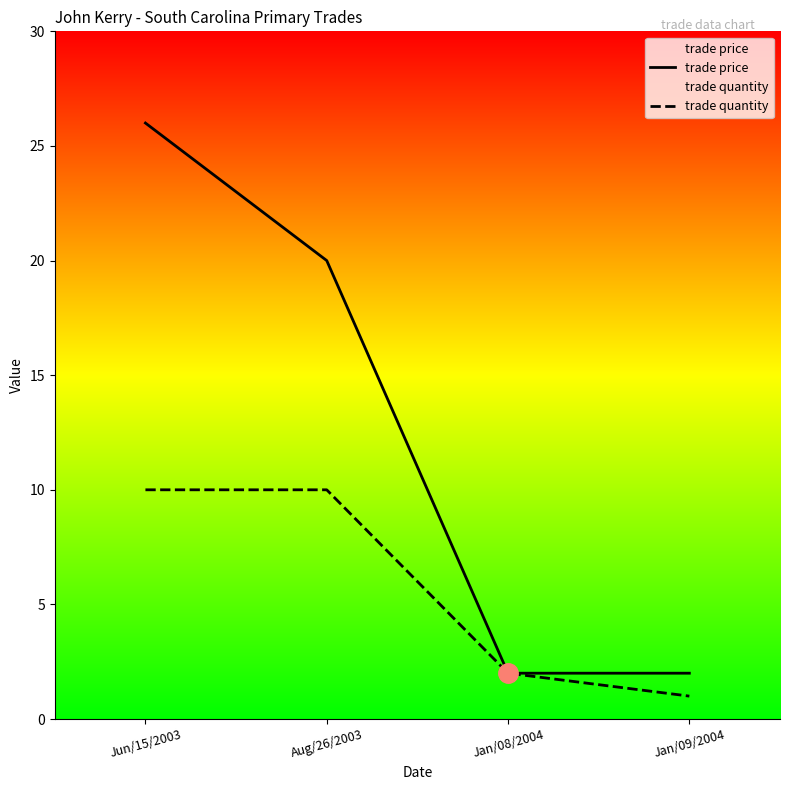

Reading left to right, what are all the values shown in this chart?

trade price: Jun/15/2003=26	Aug/26/2003=20	Jan/08/2004=2	Jan/09/2004=2
trade quantity: Jun/15/2003=10	Aug/26/2003=10	Jan/08/2004=2	Jan/09/2004=1